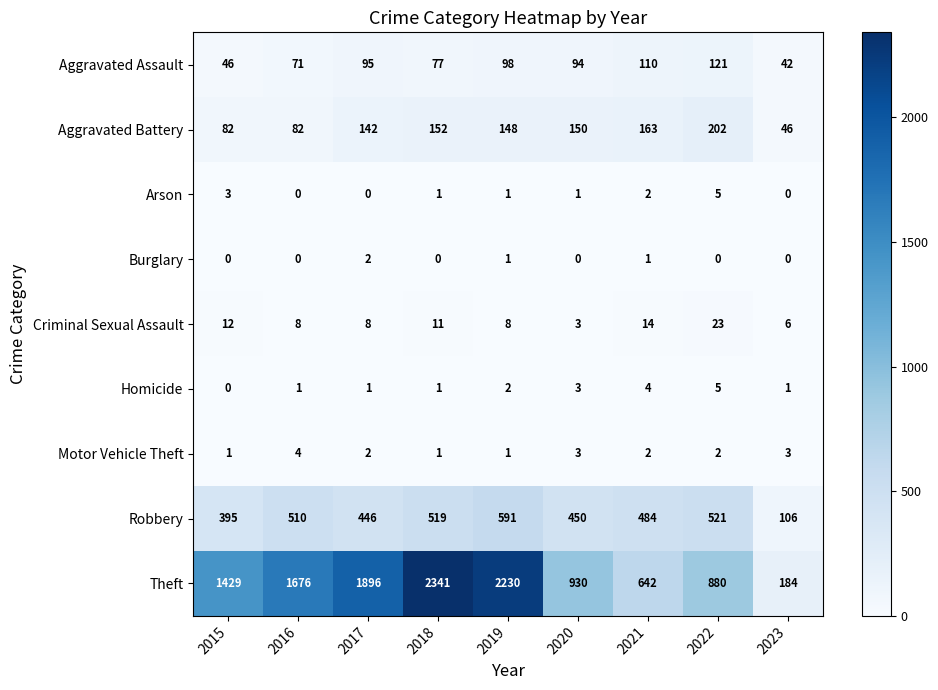

Is the value of Arson at 2015 greater than the value of Criminal Sexual Assault at 2023?

No